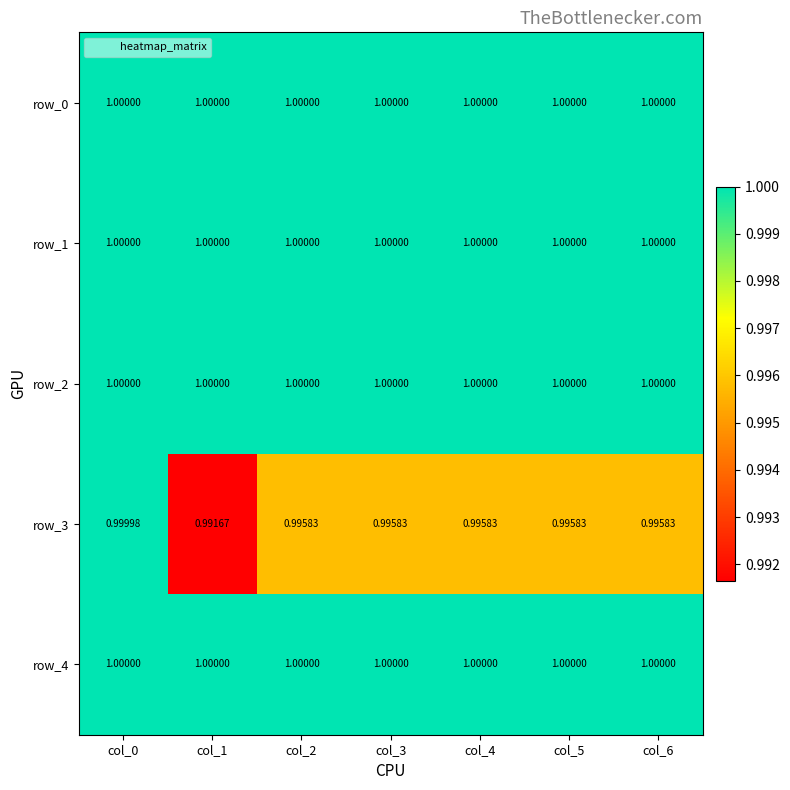

Reading left to right, extract all data points from this chart.

row_0: 1.0	1.0	1.0	1.0	1.0	1.0	1.0
row_1: 1.0	1.0	1.0	1.0	1.0	1.0	1.0
row_2: 1.0	1.0	1.0	1.0	1.0	1.0	1.0
row_3: 1.0	1.0	1.0	1.0	1.0	1.0	1.0
row_4: 1.0	1.0	1.0	1.0	1.0	1.0	1.0